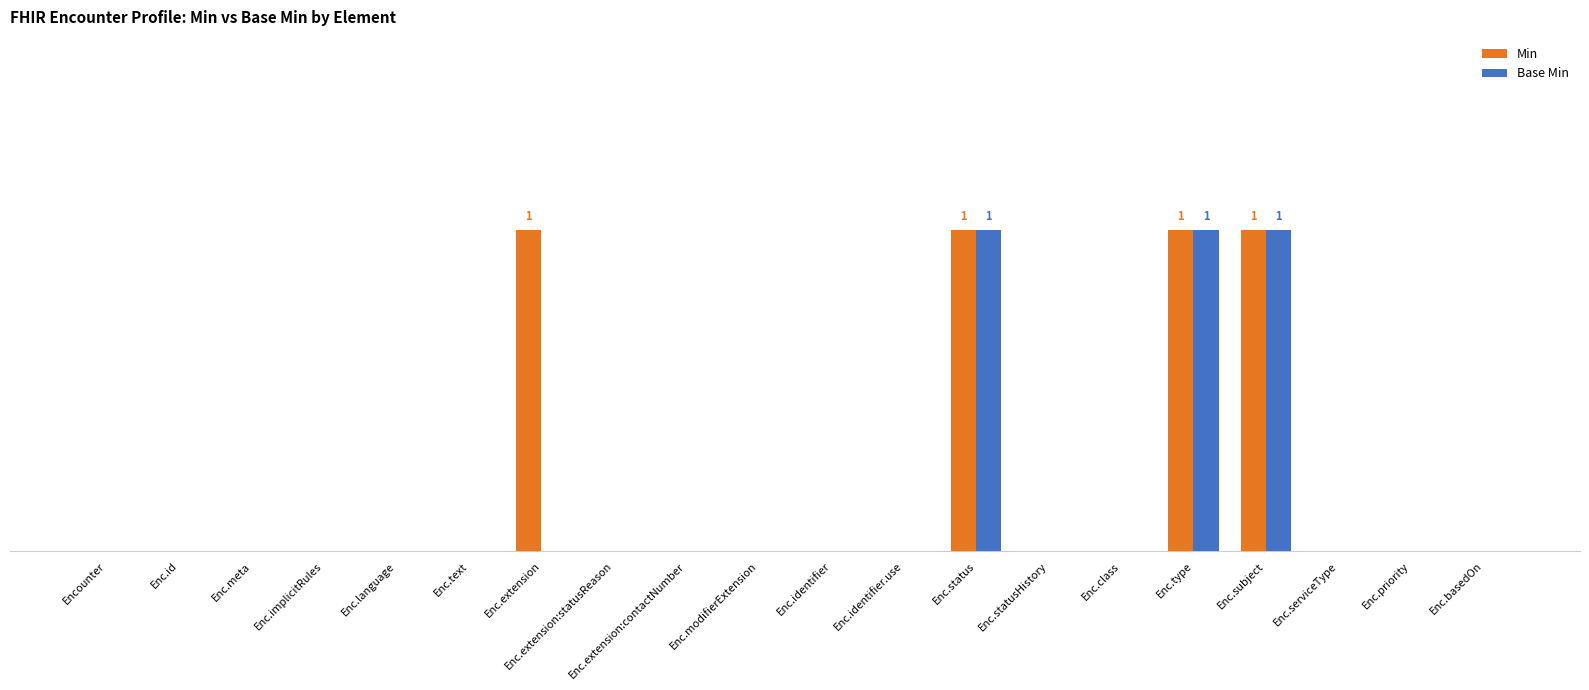

List the series in order of their peak value, lowest first.

Min, Base Min